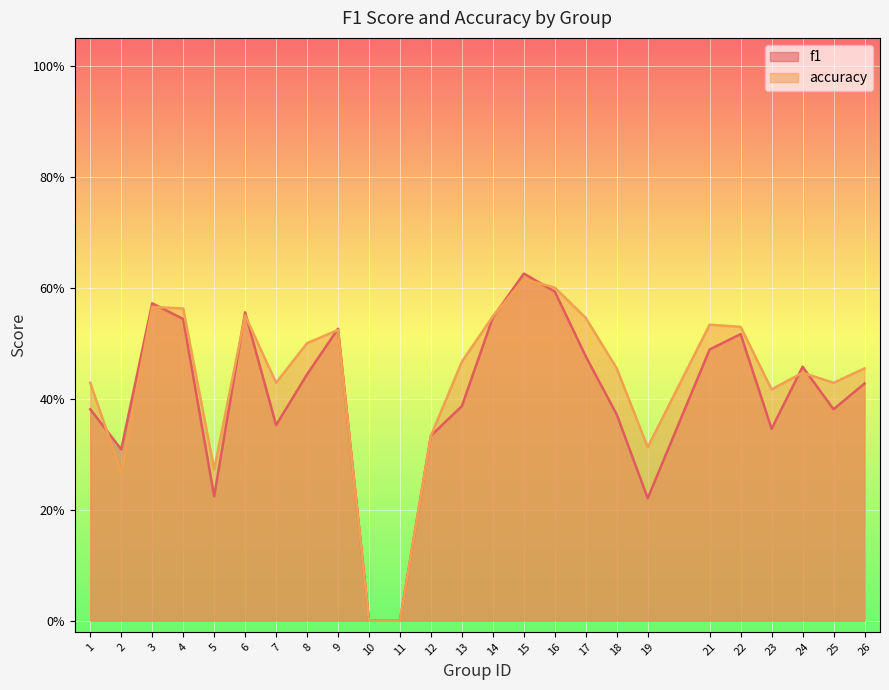

Which series ends up on top after the final intersection of f1 and accuracy?

accuracy